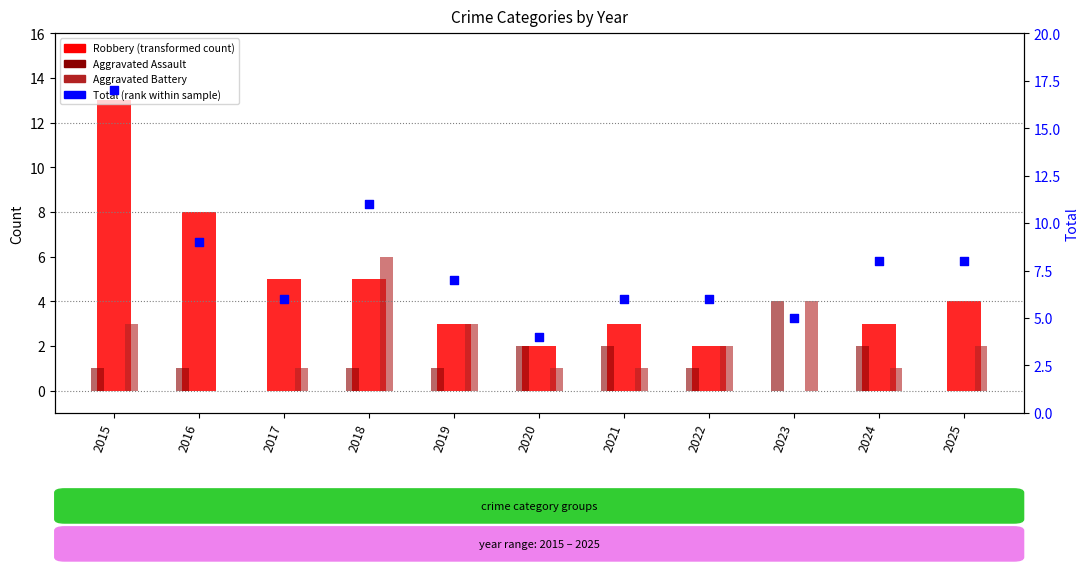

Which series contains the lowest Y value?

Robbery